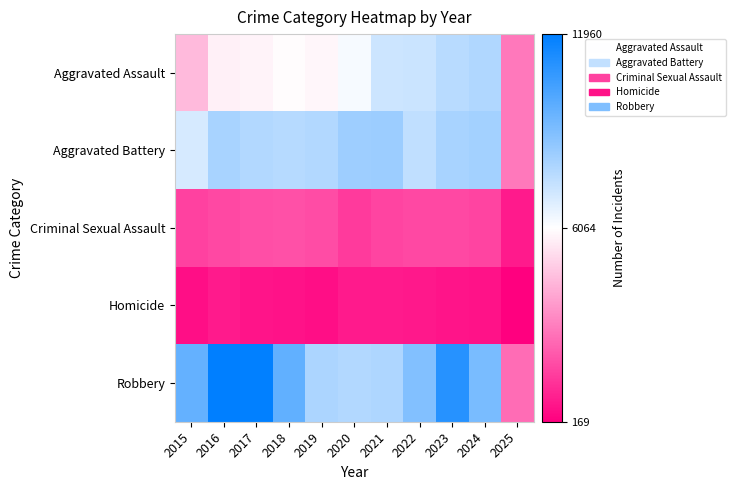

Reading left to right, what are all the values shown in this chart?

Aggravated Assault: 2015=4480	2016=5713	2017=5793	2018=6002	2019=5841	2020=6265	2021=7242	2022=7281	2023=7712	2024=7900	2025=2945
Aggravated Battery: 2015=7018	2016=8085	2017=7845	2018=7734	2019=7858	2020=8320	2021=8346	2022=7494	2023=8079	2024=8183	2025=2976
Criminal Sexual Assault: 2015=1711	2016=1868	2017=1993	2018=2051	2019=1929	2020=1505	2021=1754	2022=1836	2023=1866	2024=1767	2025=785
Homicide: 2015=496	2016=786	2017=672	2018=588	2019=499	2020=787	2021=806	2022=728	2023=632	2024=587	2025=169
Robbery: 2015=9638	2016=11960	2017=11881	2018=9681	2019=7995	2020=7855	2021=7920	2022=8965	2023=11052	2024=9121	2025=2670